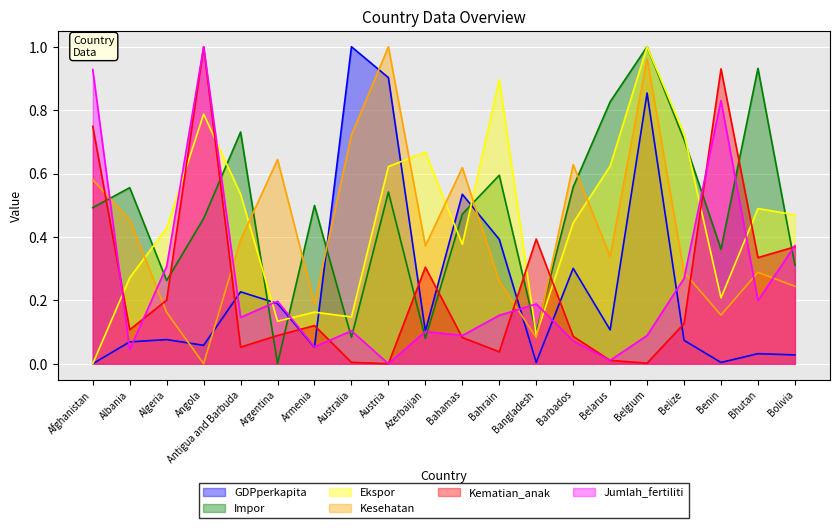

List the labels in order of GDPperkapita value, largest first.

Australia, Austria, Belgium, Bahamas, Bahrain, Barbados, Antigua and Barbuda, Argentina, Belarus, Azerbaijan, Algeria, Belize, Albania, Angola, Armenia, Bhutan, Bolivia, Bangladesh, Benin, Afghanistan